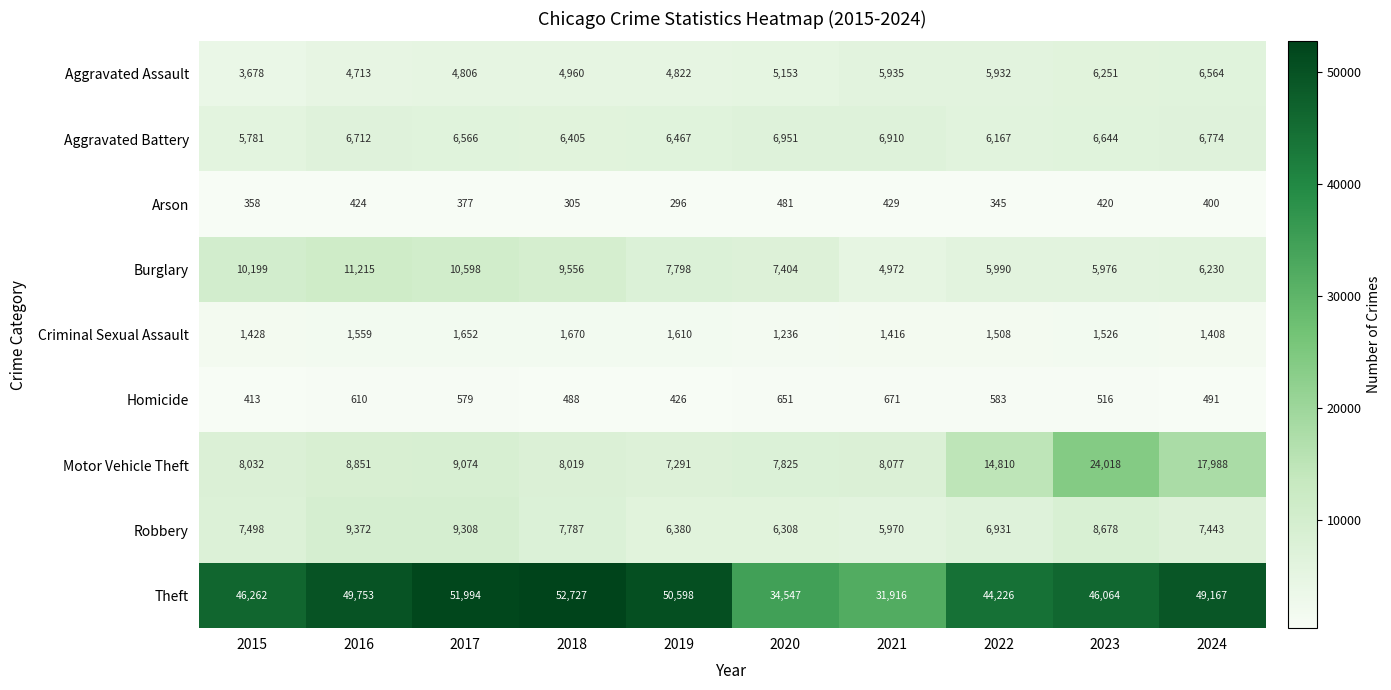

What is the minimum value shown in the chart?

296